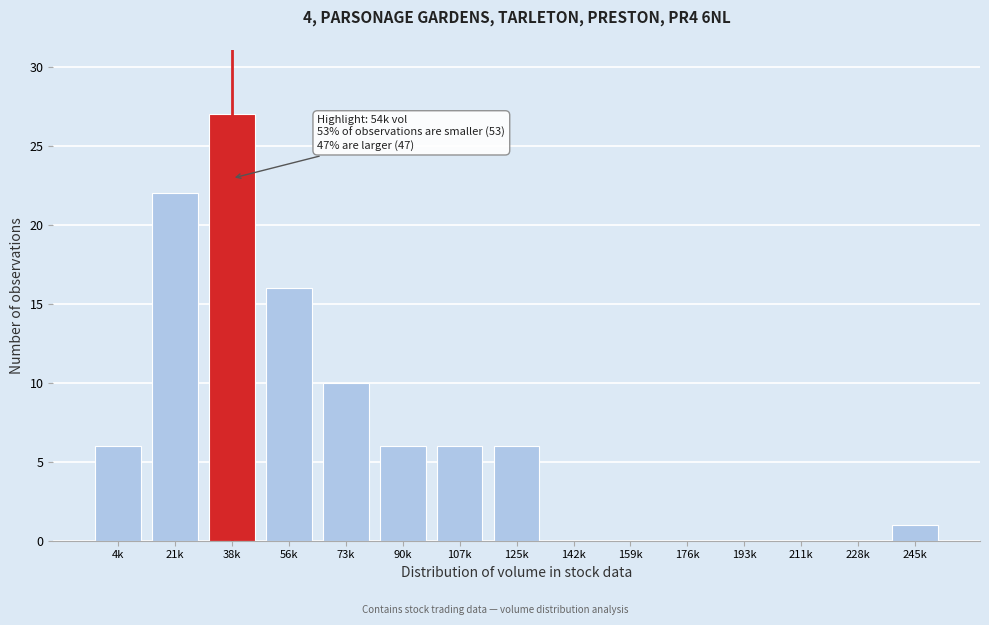

Reading left to right, extract all data points from this chart.

4k=6	21k=22	38k=27	56k=16	73k=10	90k=6	107k=6	125k=6	142k=0	159k=0	176k=0	193k=0	211k=0	228k=0	245k=1